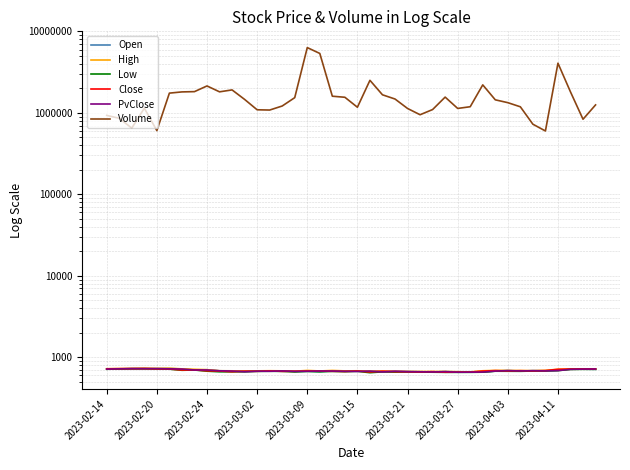

At which label does High reach its peak?

2023-03-15